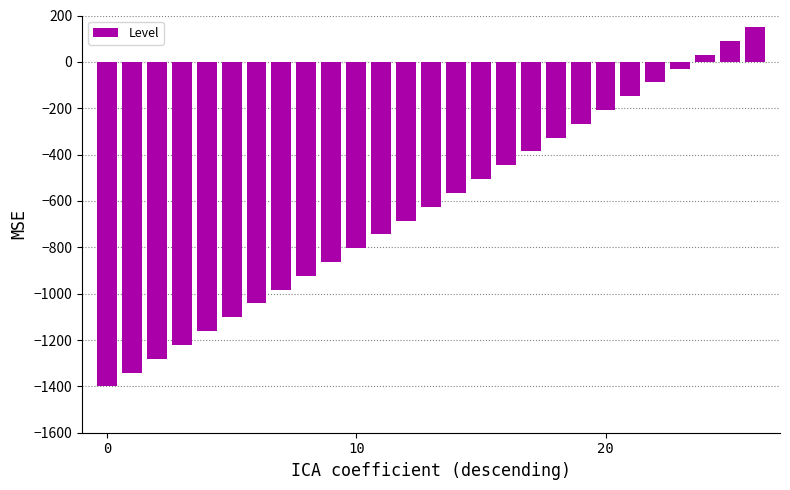

How many data points are less than -625?

13